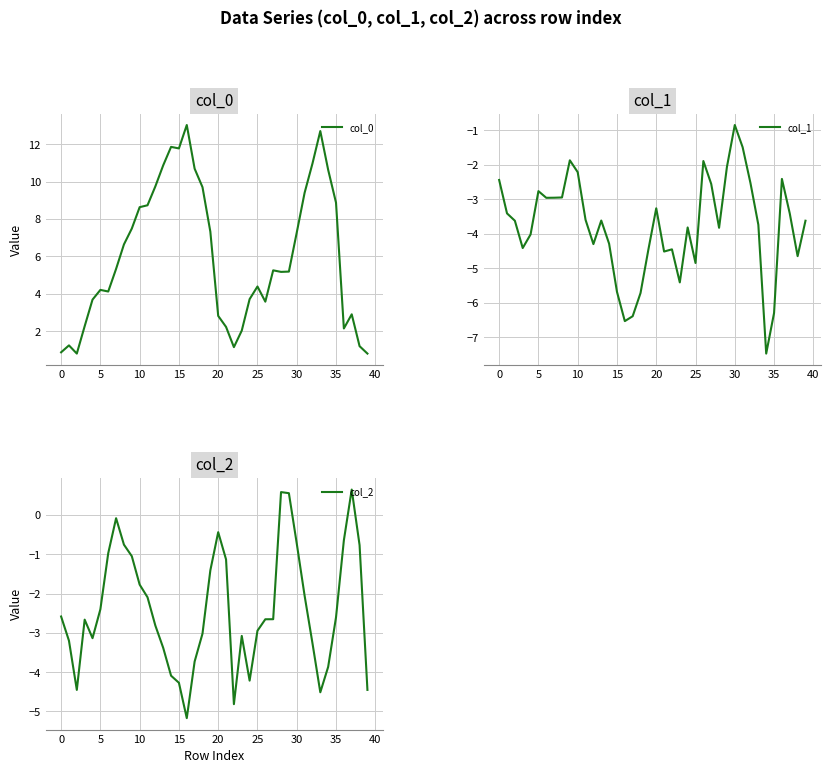

In col_1, how many points are higher than both neighbors (excluding endpoints)?

9